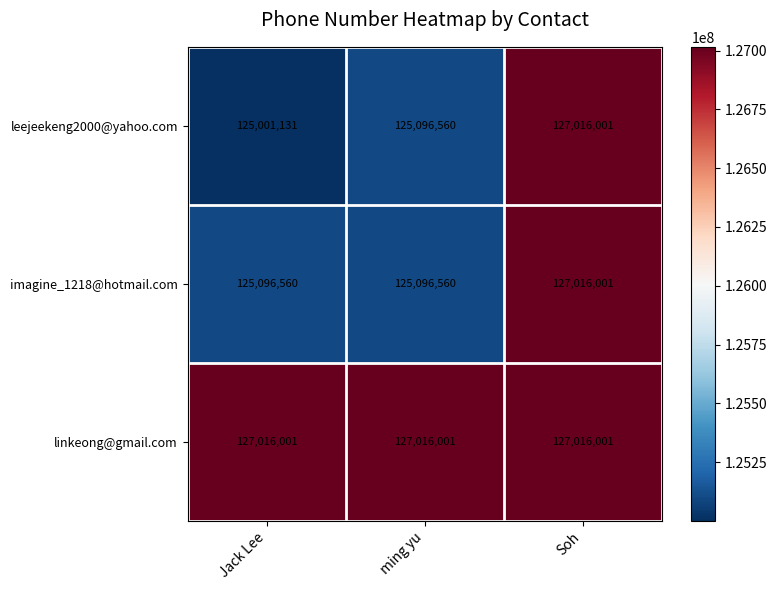

Reading left to right, what are all the values shown in this chart?

leejeekeng2000@yahoo.com: Jack Lee=125001131	ming yu=125096560	Soh=127016001
imagine_1218@hotmail.com: Jack Lee=125096560	ming yu=125096560	Soh=127016001
linkeong@gmail.com: Jack Lee=127016001	ming yu=127016001	Soh=127016001